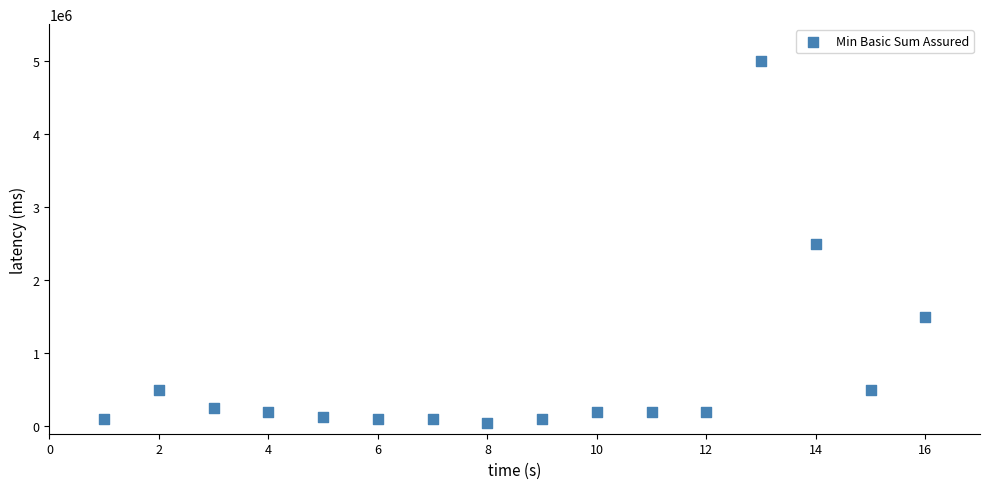

What is the range of Y values (max minus min)?

4950000